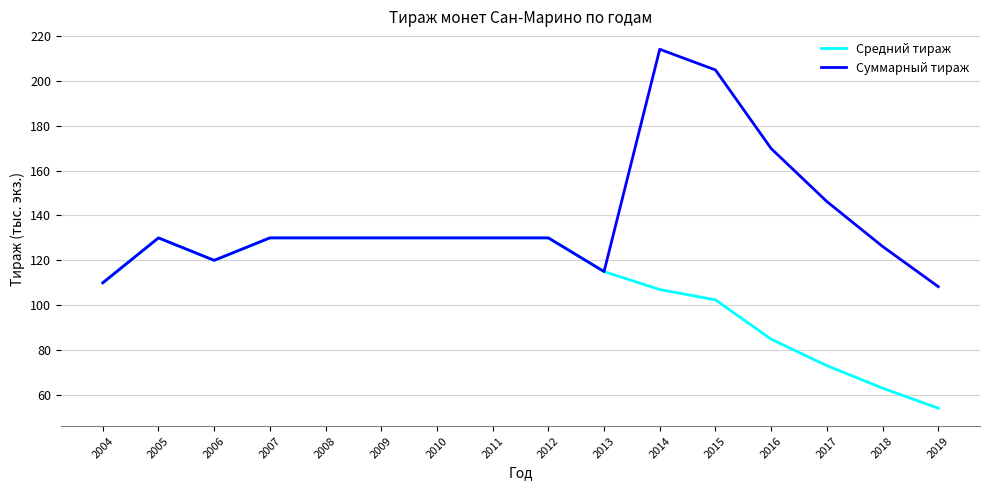

List the series in order of their overall mean, highest first.

Суммарный тираж, Средний тираж